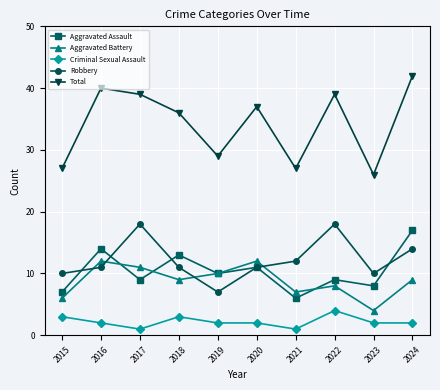

What is the maximum value for Total?

42